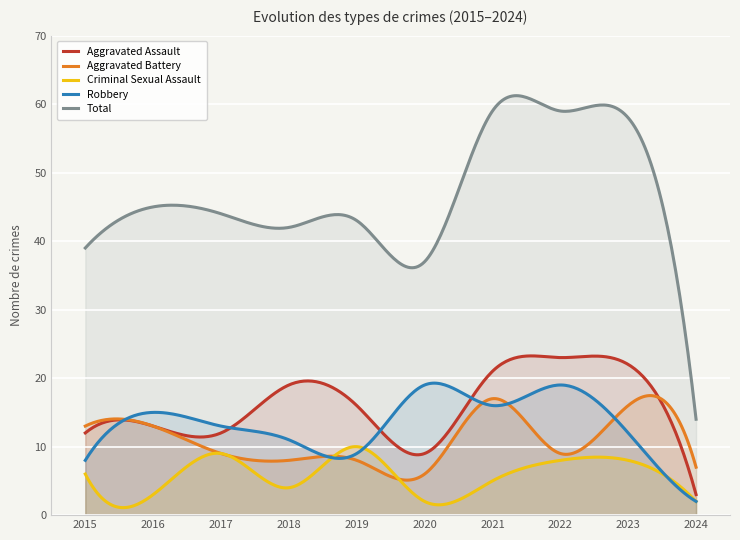

Reading left to right, list all the values displayed in this chart.

Aggravated Assault: 2015=12	2016=13	2017=12	2018=19	2019=16	2020=9	2021=21	2022=23	2023=22	2024=3
Aggravated Battery: 2015=13	2016=13	2017=9	2018=8	2019=8	2020=6	2021=17	2022=9	2023=16	2024=7
Criminal Sexual Assault: 2015=6	2016=3	2017=9	2018=4	2019=10	2020=2	2021=5	2022=8	2023=8	2024=2
Robbery: 2015=8	2016=15	2017=13	2018=11	2019=9	2020=19	2021=16	2022=19	2023=12	2024=2
Total: 2015=39	2016=45	2017=44	2018=42	2019=43	2020=37	2021=59	2022=59	2023=58	2024=14